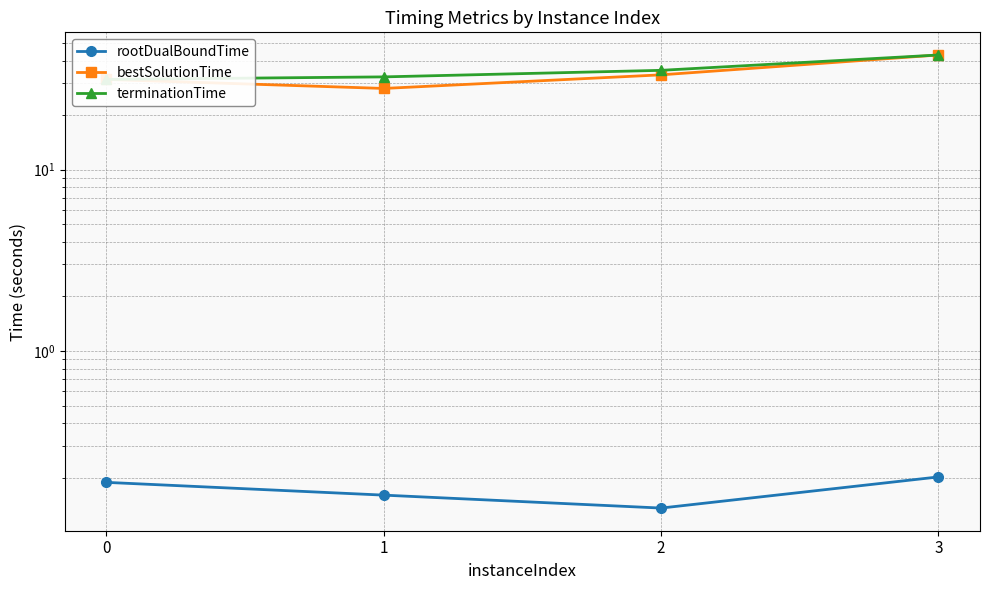

Count the number of data series in this chart.

3